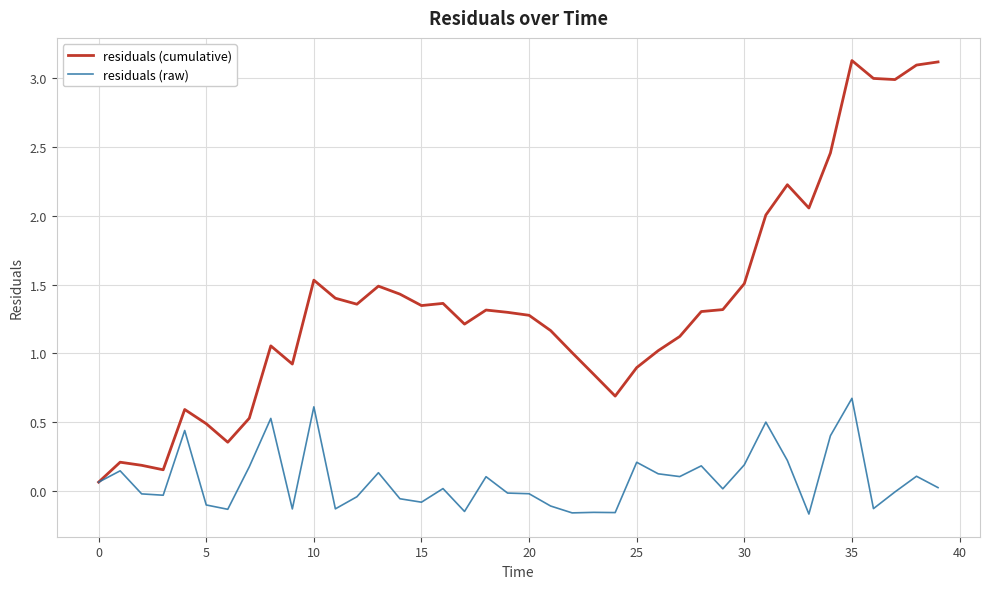

What is the greatest value displayed?

3.1